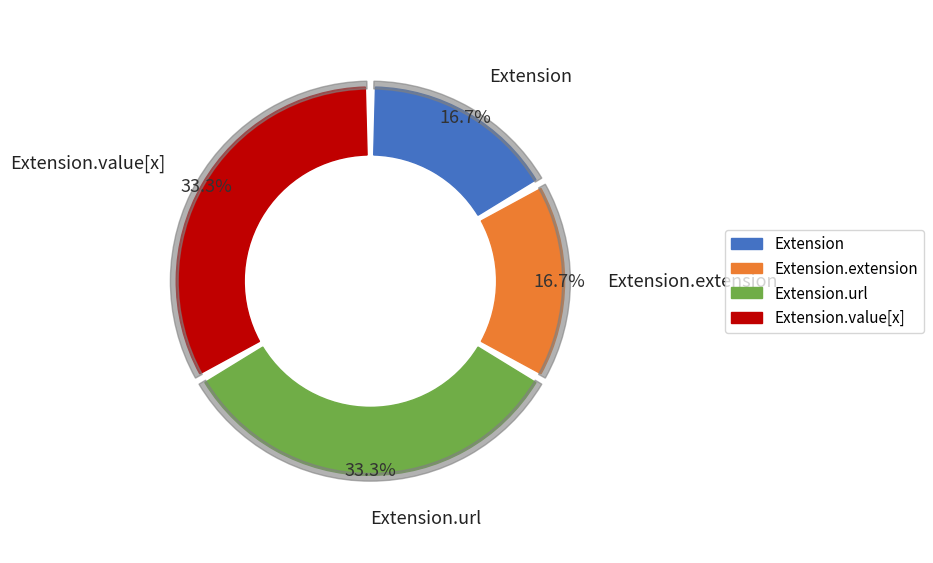

Is the sum of Extension.url and Extension.value[x] greater than half?

Yes